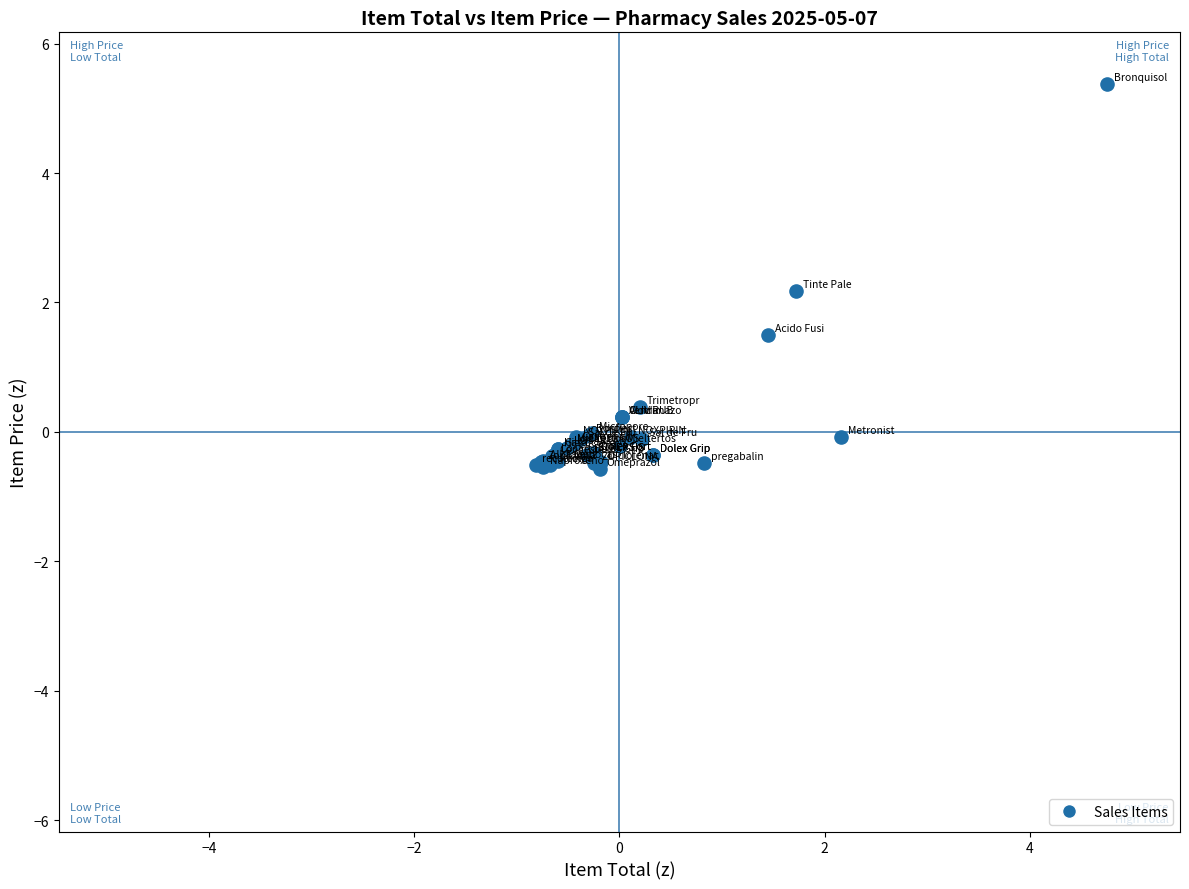

What Y value in the scatter plot is closest to 2?

2.2